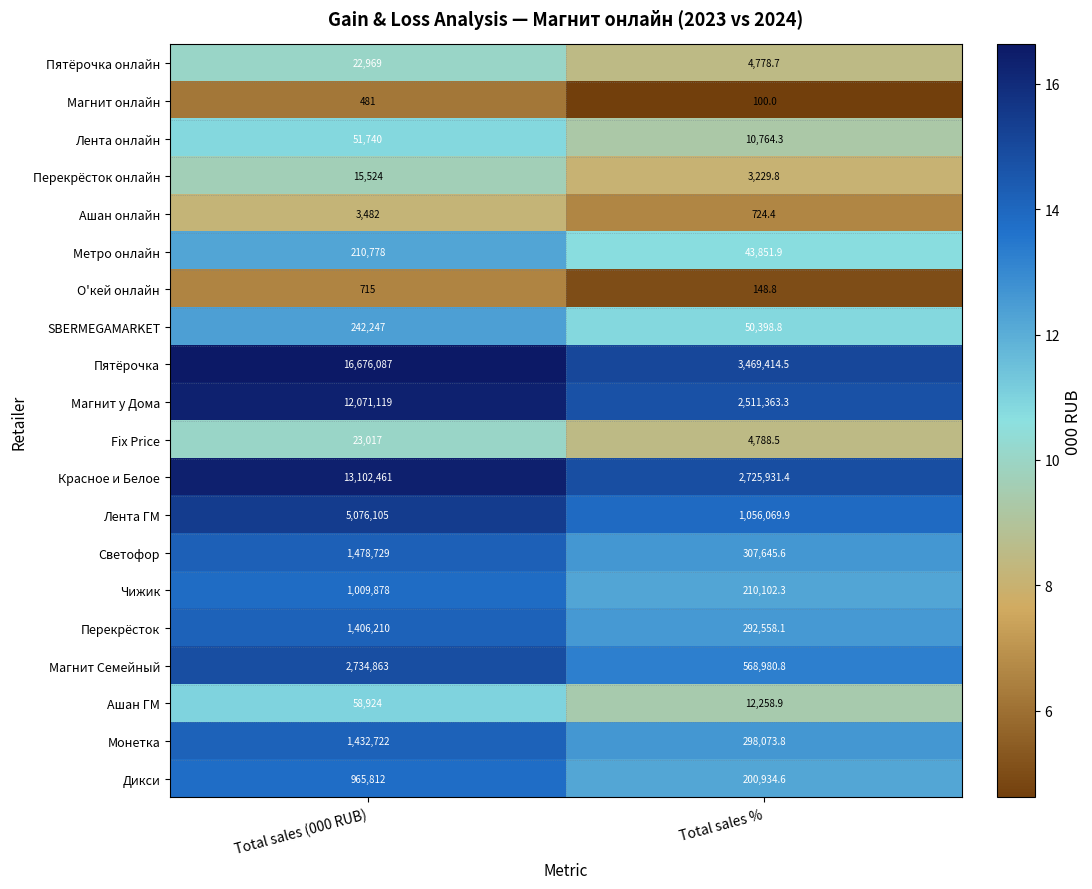

Which label corresponds to the largest value in the chart?

Total sales (000 RUB)